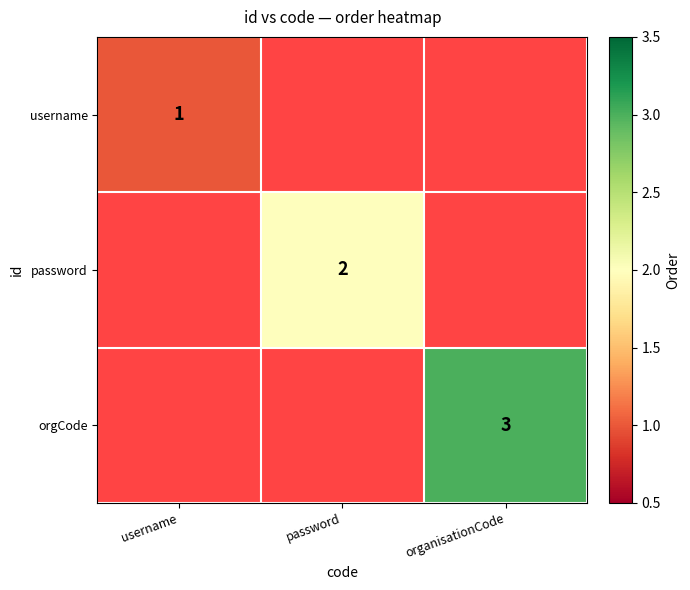

Between username and organisationCode, which is larger?

organisationCode